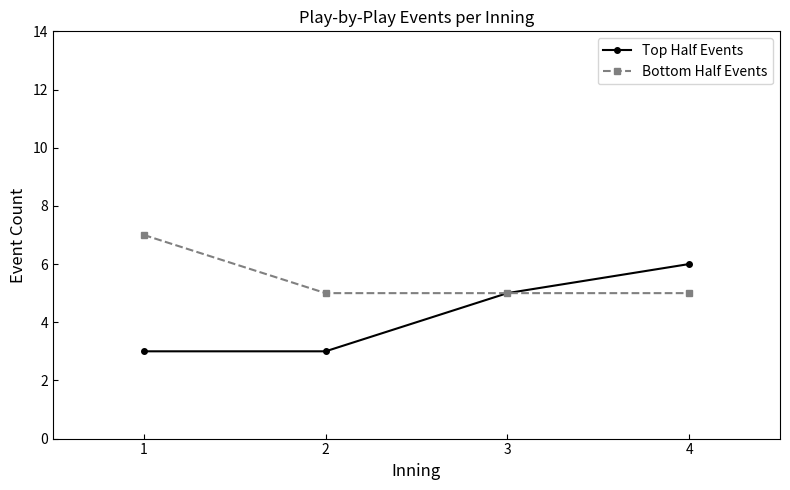

The Top Half Events series shows 5 at 1. True or false?

False